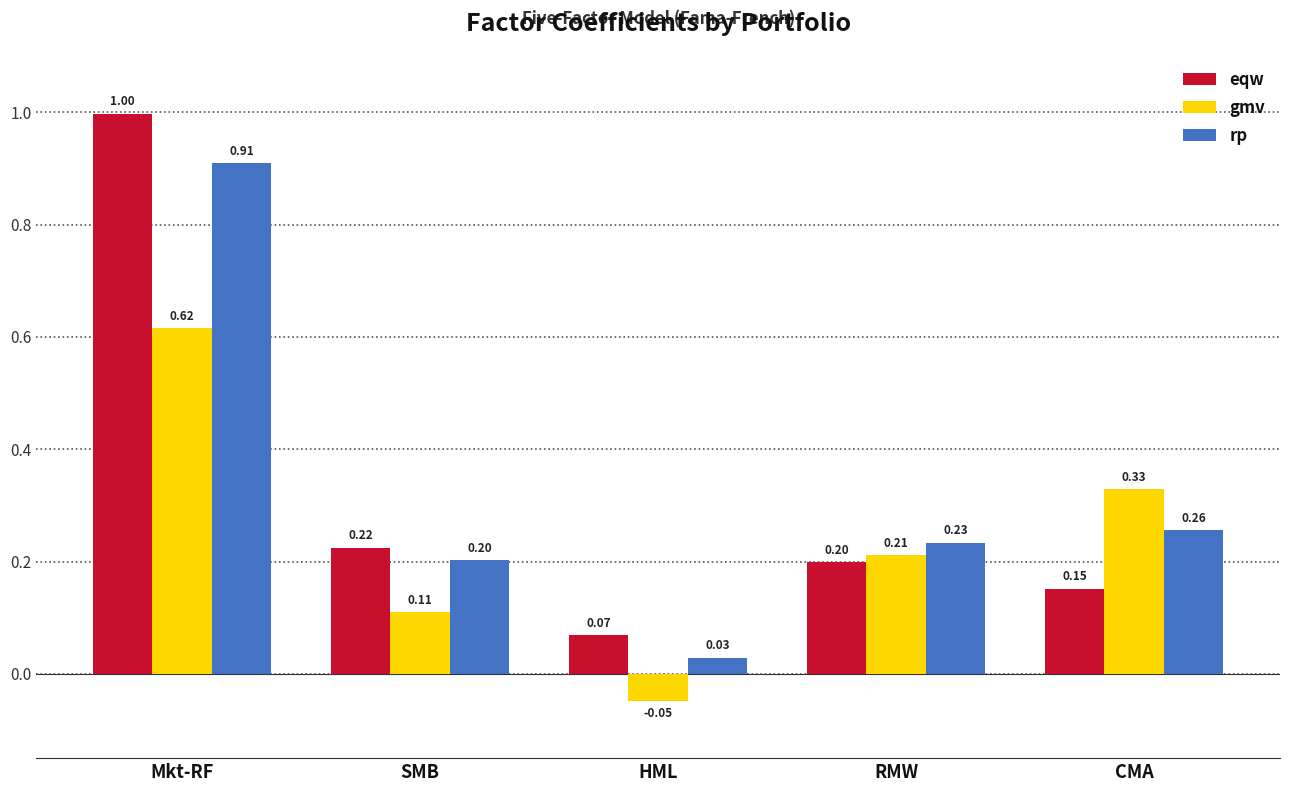

What is the sum of all rp values?

1.6